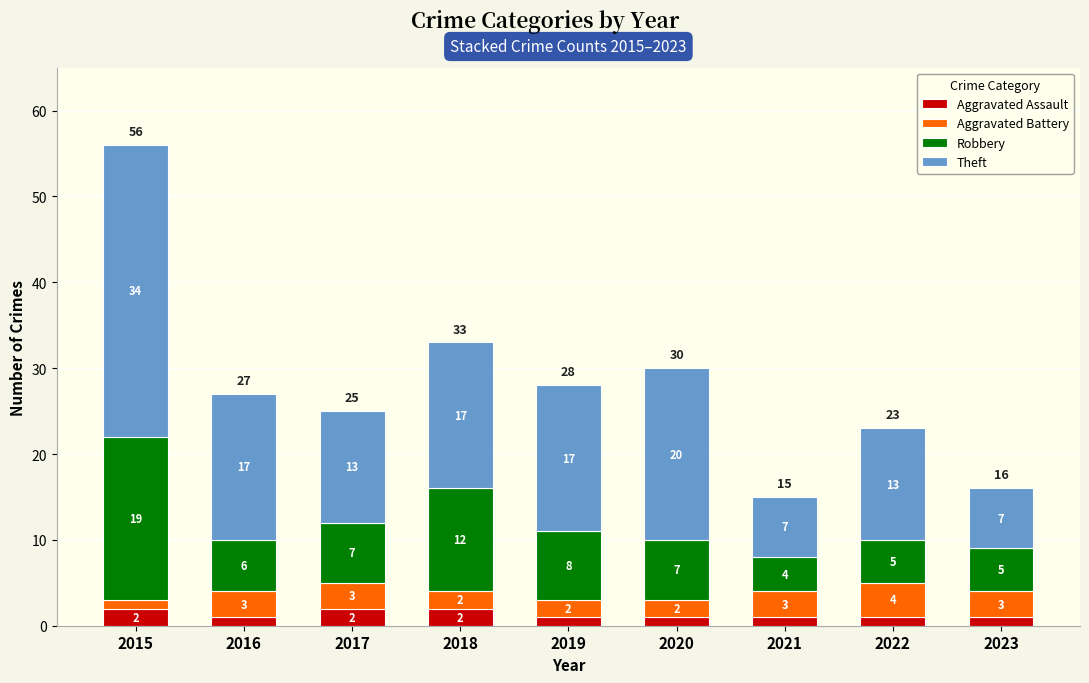

True or false: Aggravated Assault has a value of 1 at 2020.

True